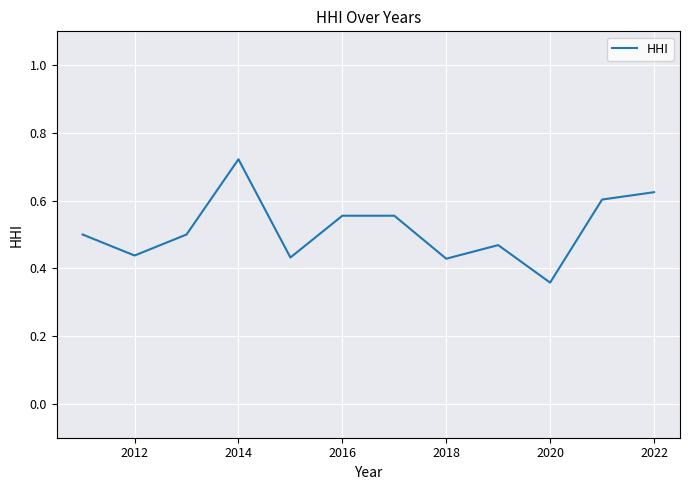

How many points are higher than both their immediate neighbors (excluding endpoints)?

2